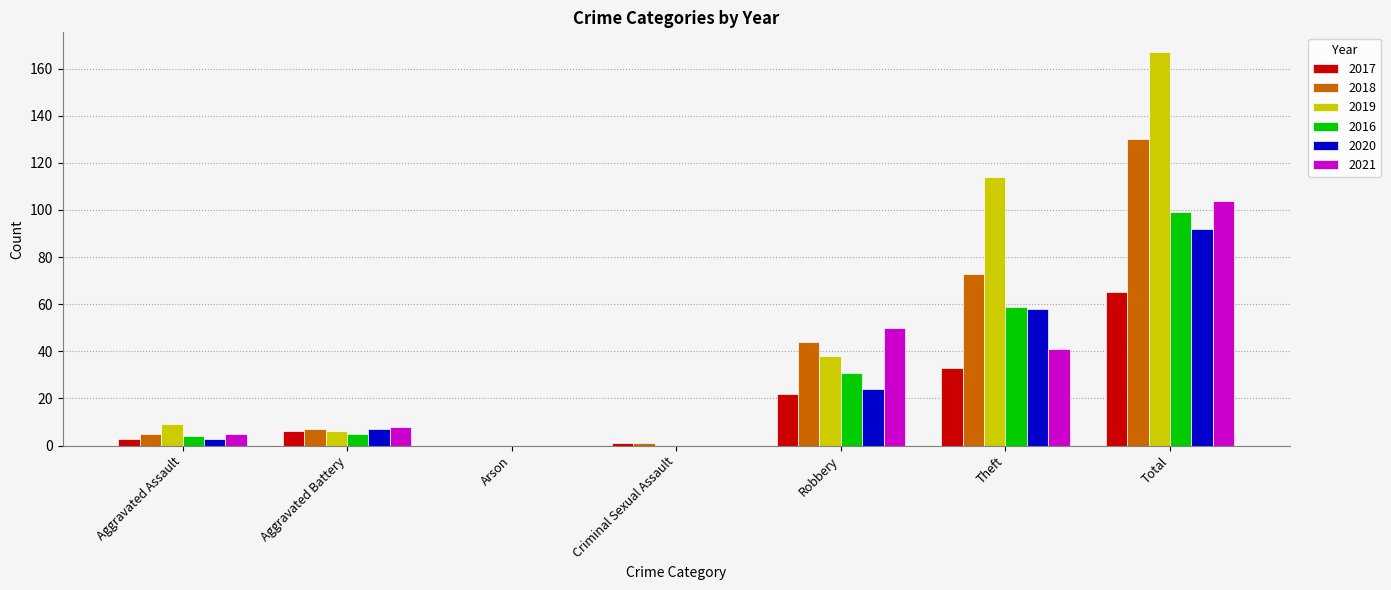

Are the bars horizontal?

No